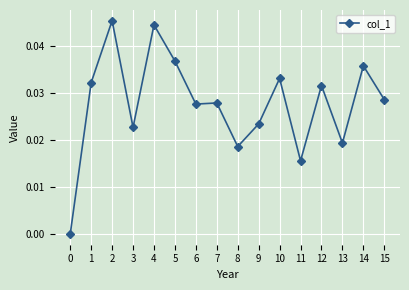

The value at 1 is 0.0. True or false?

True